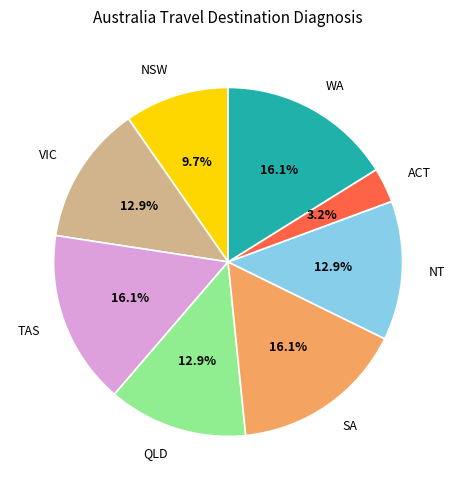

The SA slice represents 9% of the pie. True or false?

False